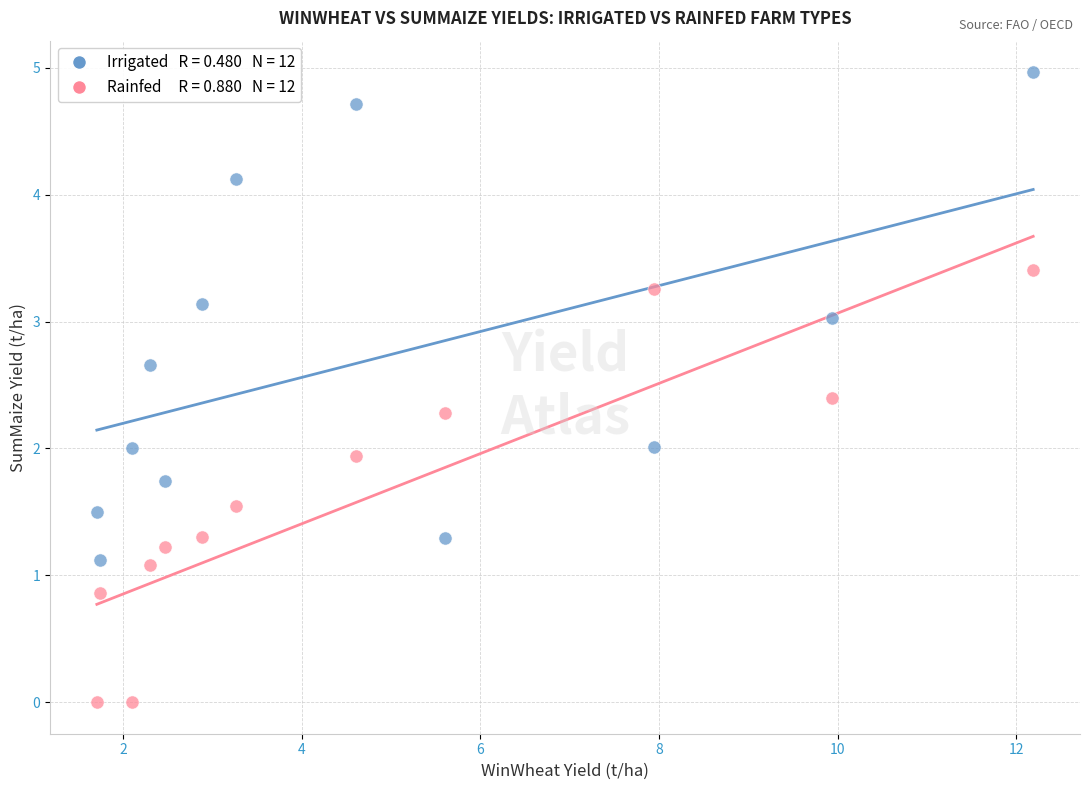

Across all data points, what is the range of Y values (max minus min)?

5.0